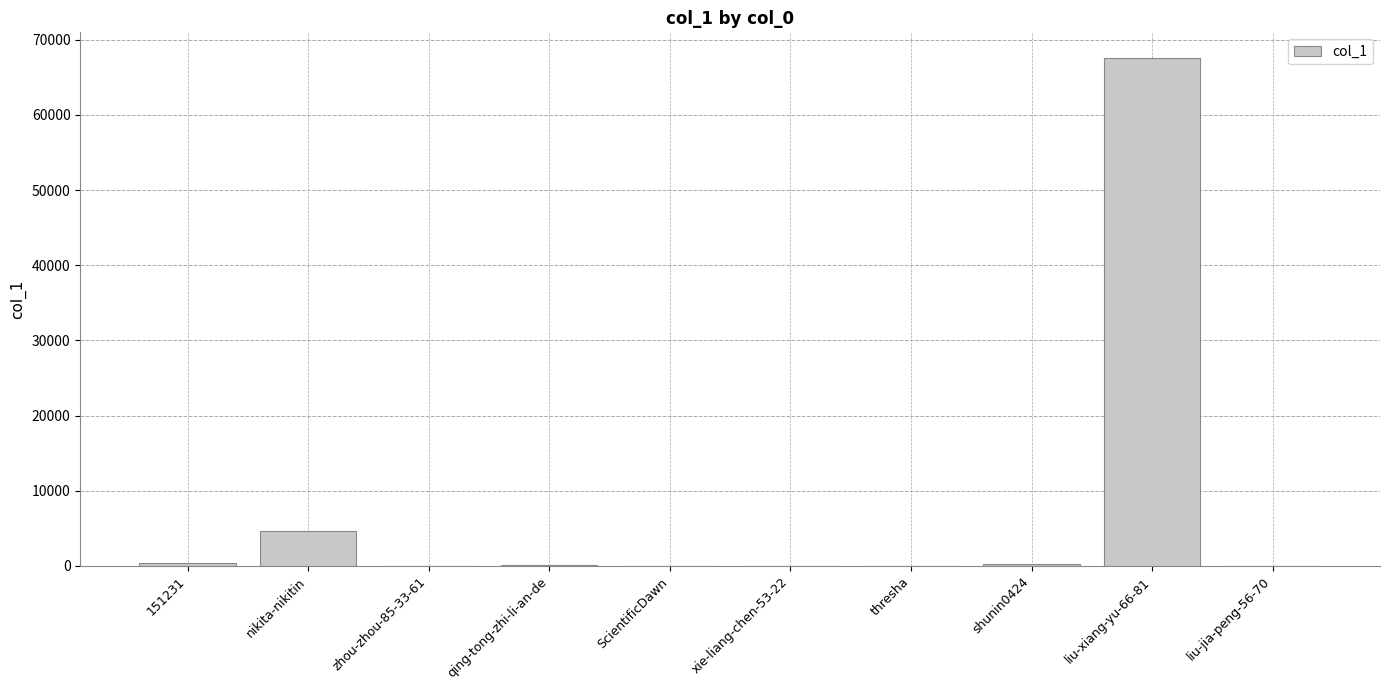

True or false: the data shows 335 at 151231.

True